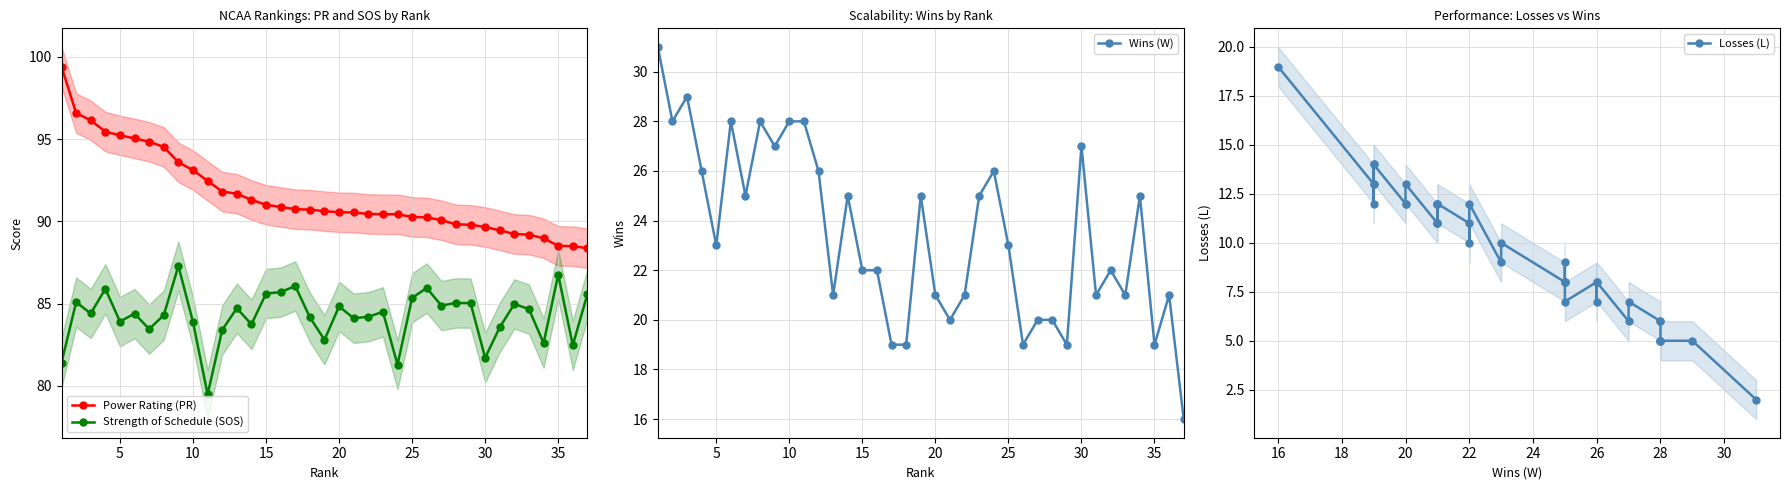

What is the sum of all Losses (L) values?

353.0